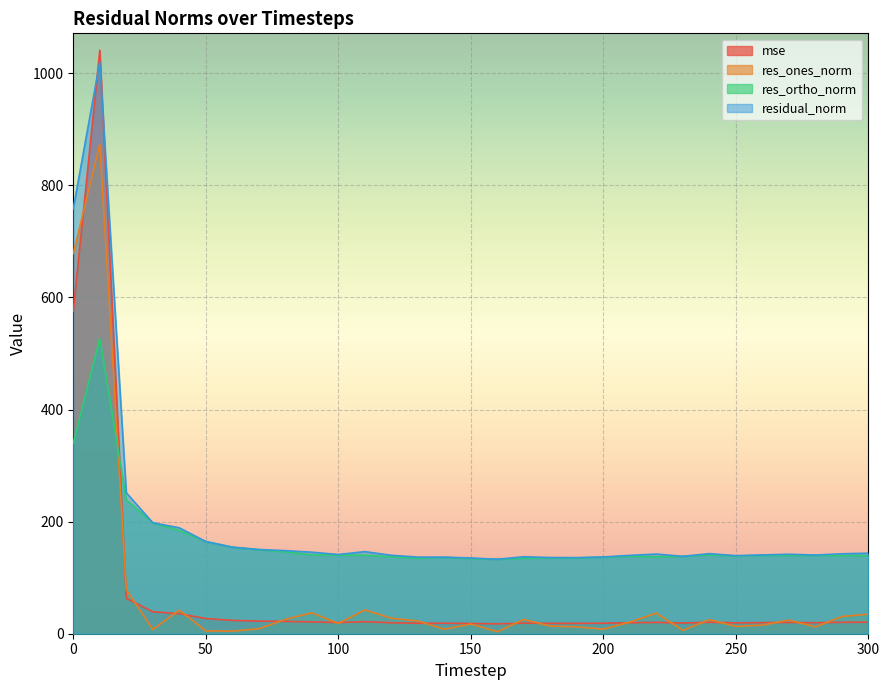

How many series are shown in this chart?

4